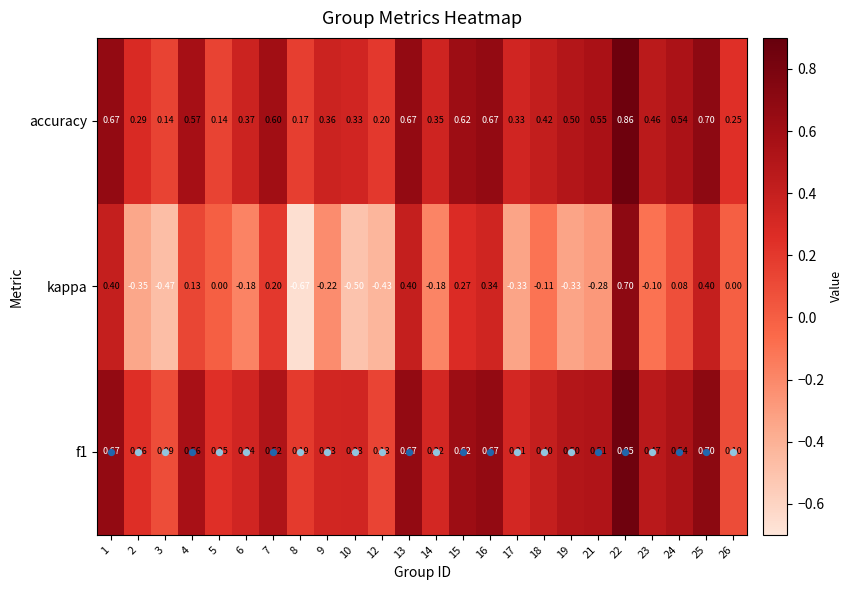

Is the value of f1 at 17 greater than the value of accuracy at 7?

No